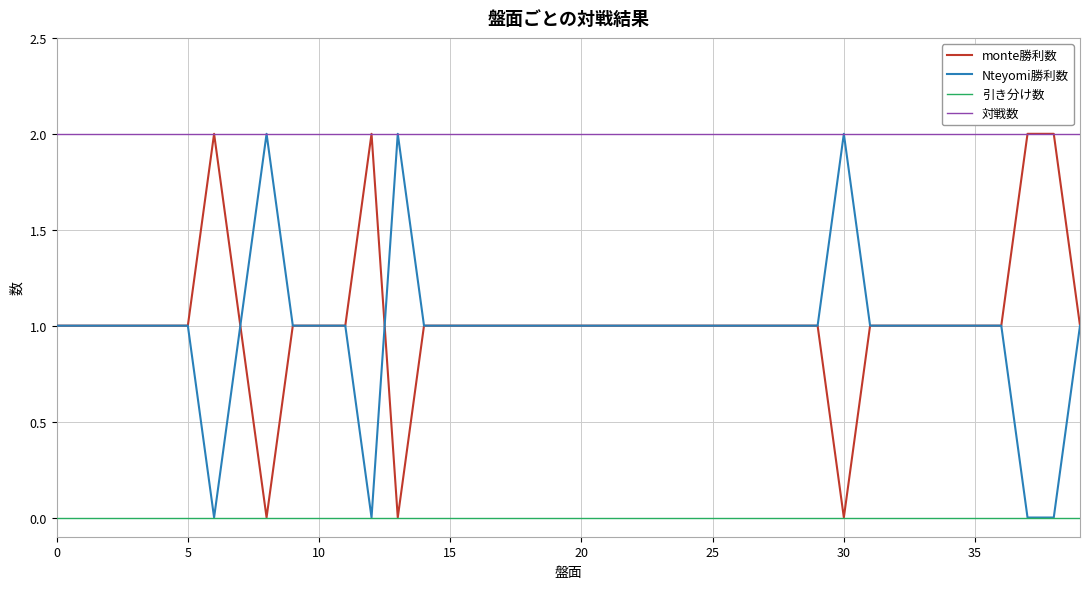

True or false: 引き分け数 and 対戦数 intersect in this chart.

False